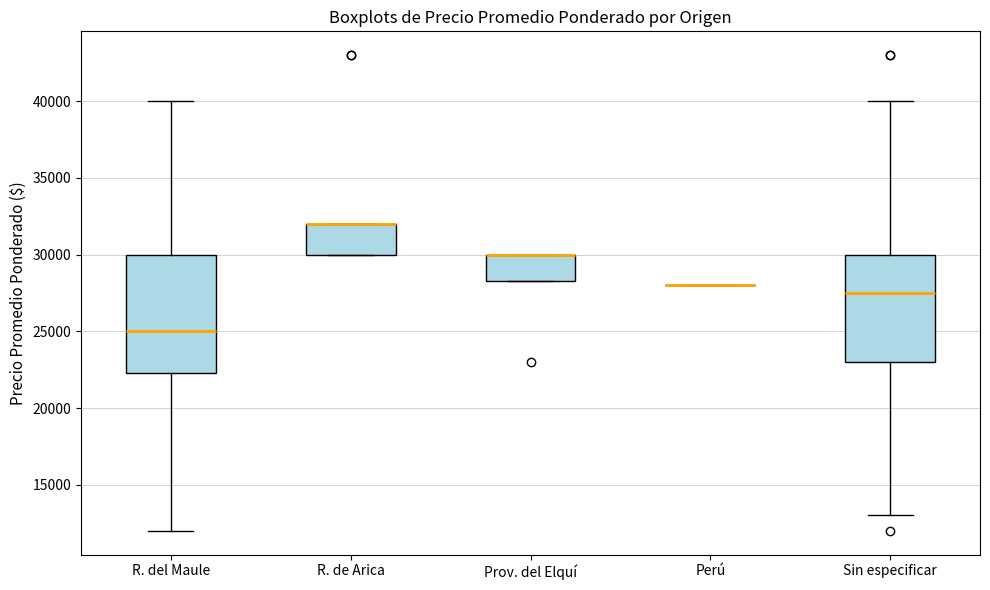

Reading left to right, transcribe this box plot: for each box, give where its median line is, the range the box spans, and where its two whiskers end, as read against the y-axis. The values are not printed on the chart, so give them approximately, as read against the axis.

R. del Maule: median 25000, box 22500 to 30000, whiskers 12000 to 40000
R. de Arica: median 32000 (drawn on the box's upper edge), box 30000 to 32000, whiskers 30000 to 32000
Prov. del Elquí: median 30000 (drawn on the box's upper edge), box 28500 to 30000, whiskers 28500 to 30000
Perú: box collapsed to a line at 28000, whiskers 28000 to 28000
Sin especificar: median 27500, box 23000 to 30000, whiskers 13000 to 40000